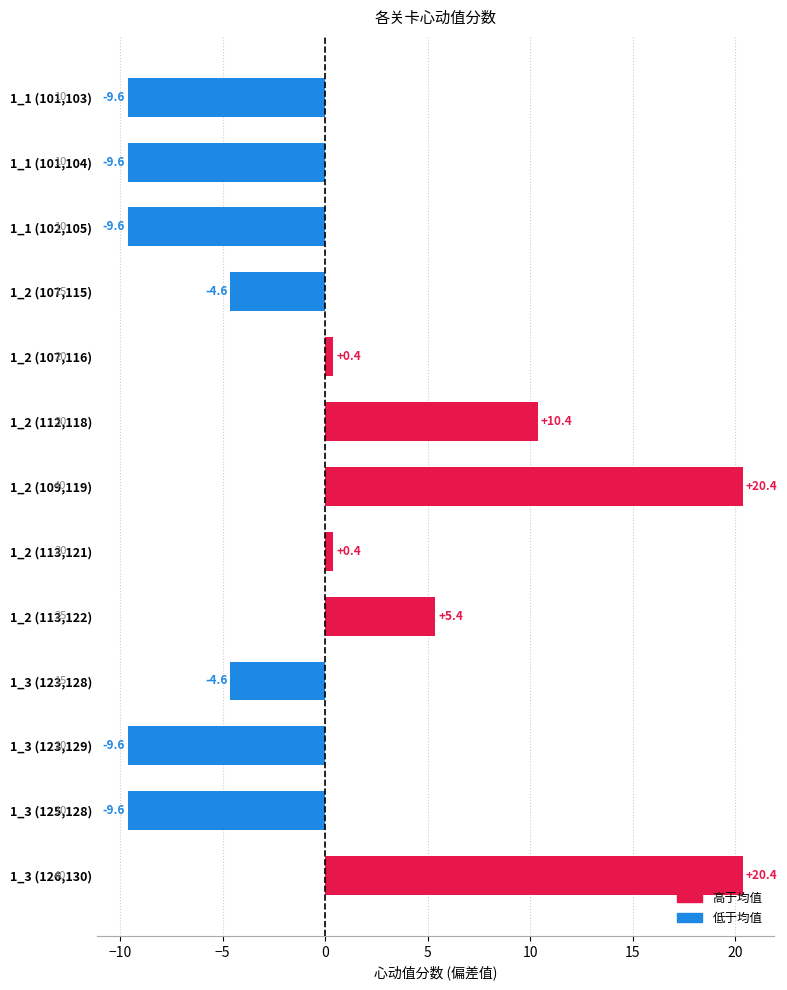

What is the smallest value displayed?

-9.6